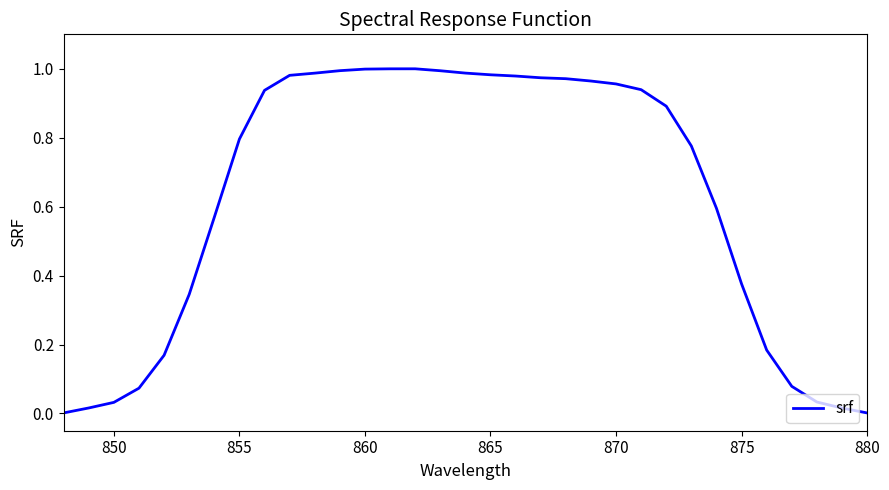

How many points are higher than both their immediate neighbors (excluding endpoints)?

1